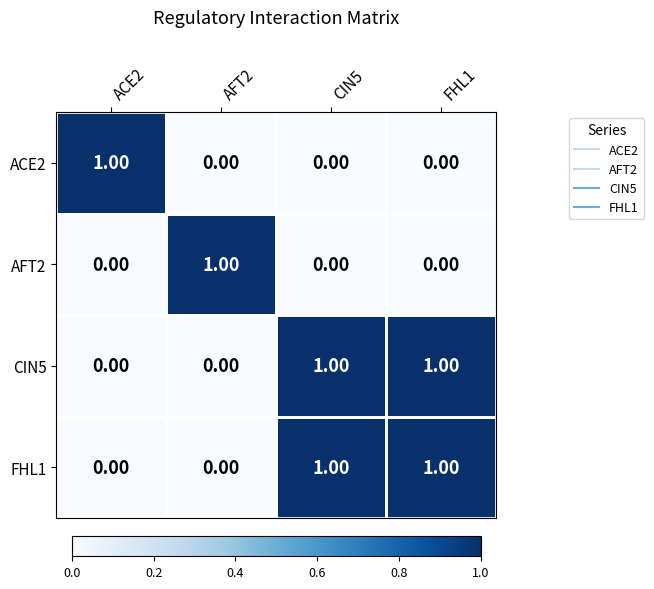

At how many categories does at least one series exceed 0?

4